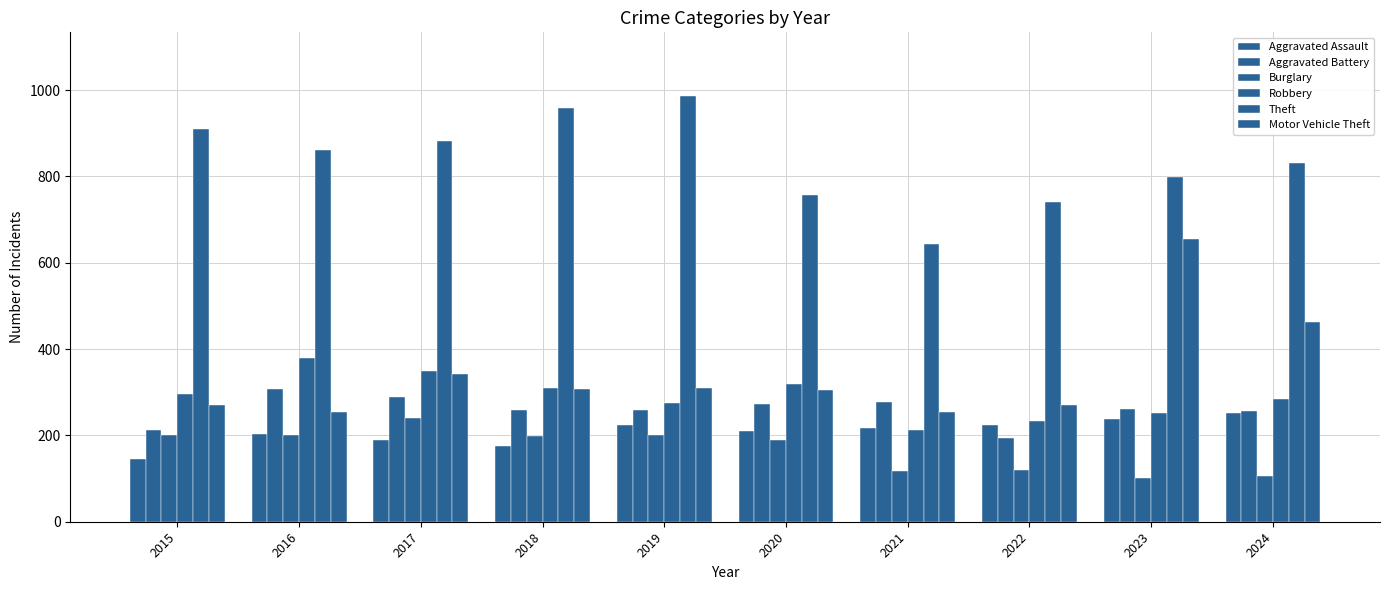

Reading right to left, list all the values displayed in this chart.

Aggravated Assault: 251	239	224	217	211	223	176	189	203	146
Aggravated Battery: 256	262	194	277	272	260	258	290	308	213
Burglary: 107	102	121	118	190	202	199	240	200	201
Robbery: 285	251	233	212	319	274	310	350	380	297
Theft: 830	799	740	643	756	986	959	882	861	910
Motor Vehicle Theft: 462	655	270	254	305	311	307	342	254	271